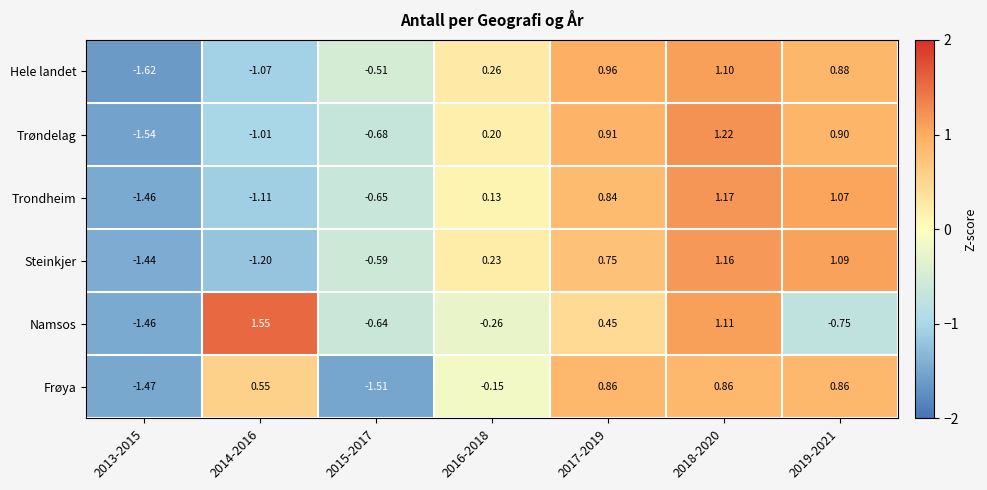

Is the value of Hele landet at 2018-2020 greater than the value of Steinkjer at 2017-2019?

Yes